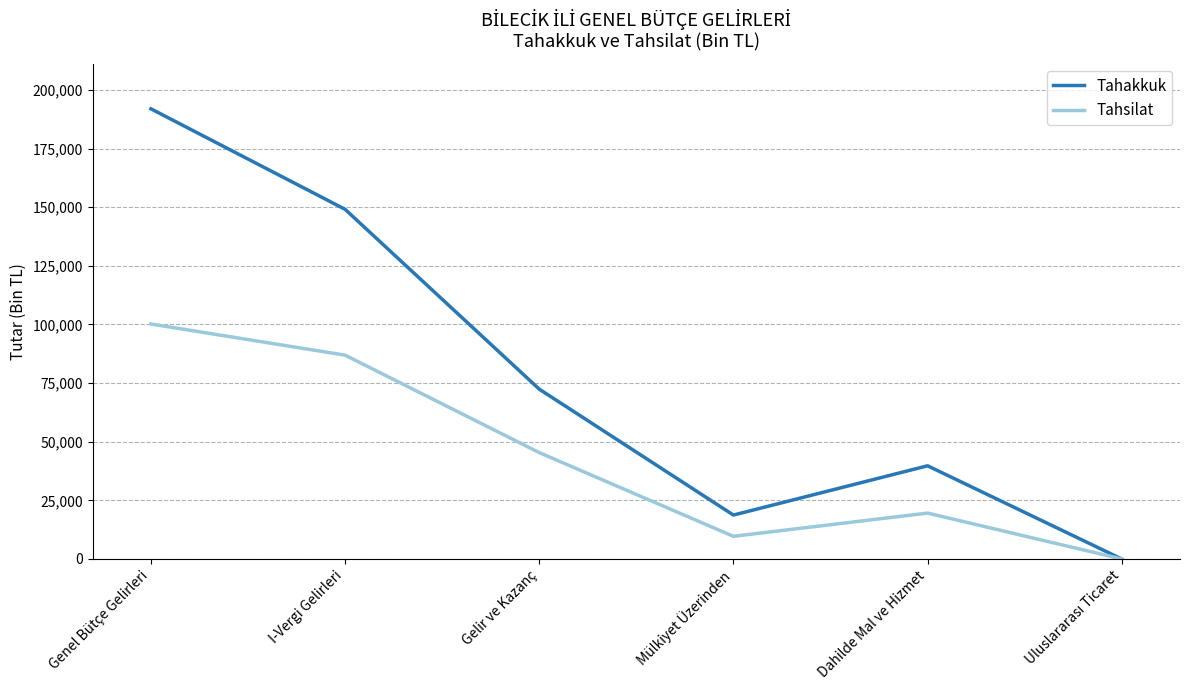

Between Genel Bütçe Gelirleri and Gelir ve Kazanç, which series saw the biggest shift?

Tahakkuk